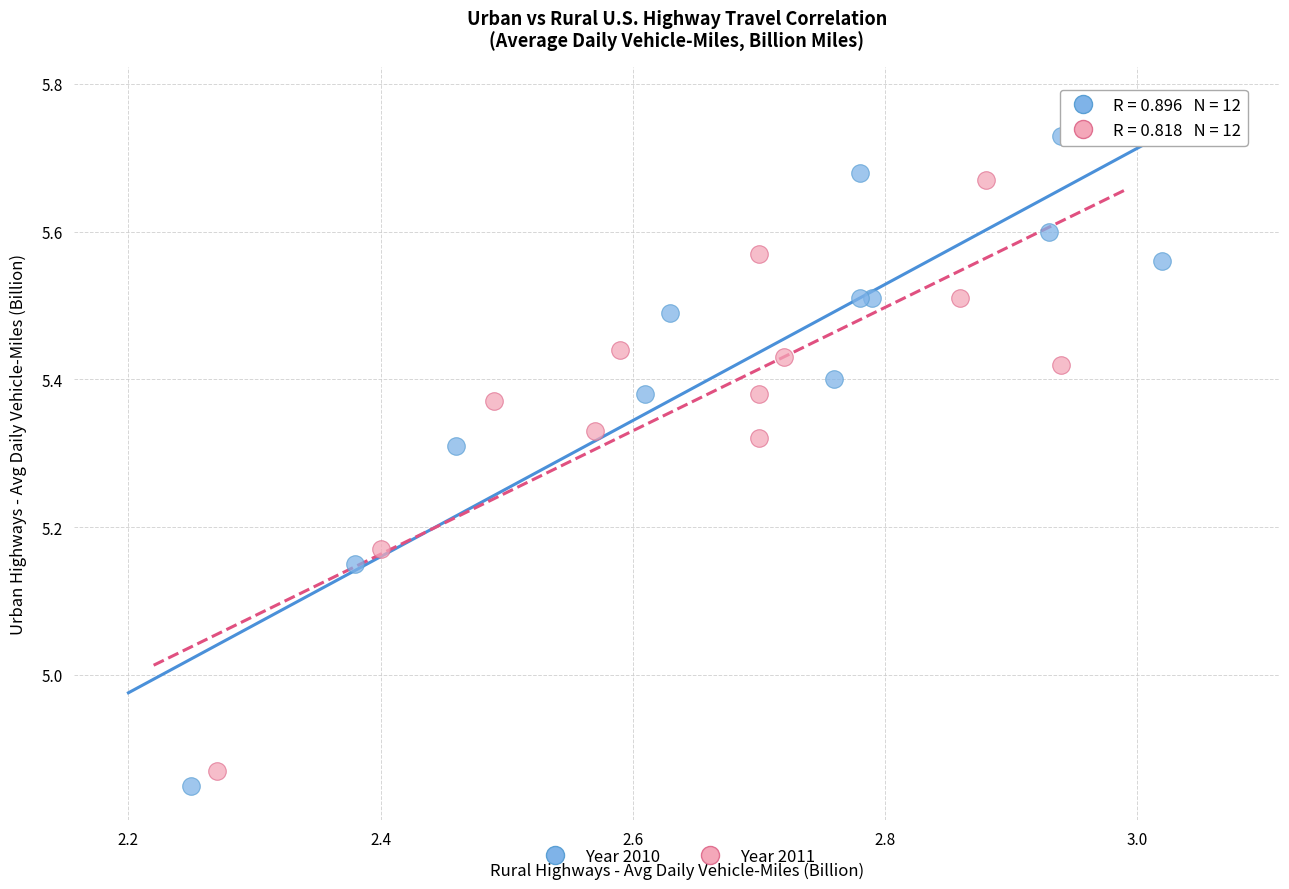

Which series reaches the maximum Y coordinate?

Year 2010